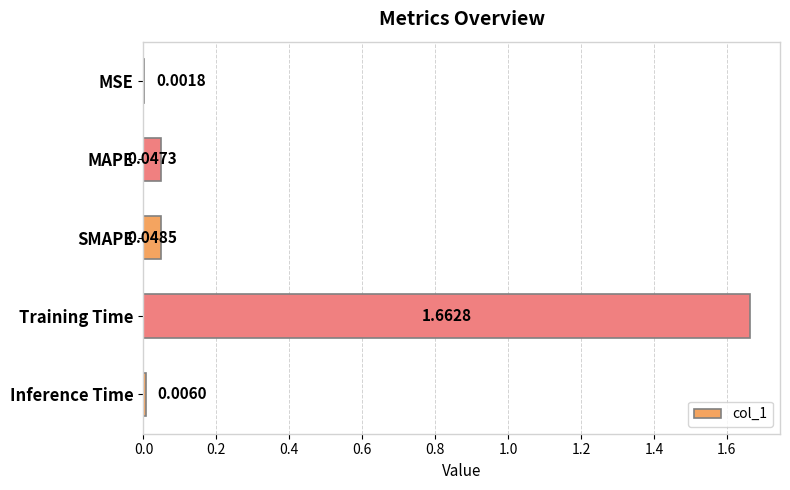

What is the sum of all values?

1.8